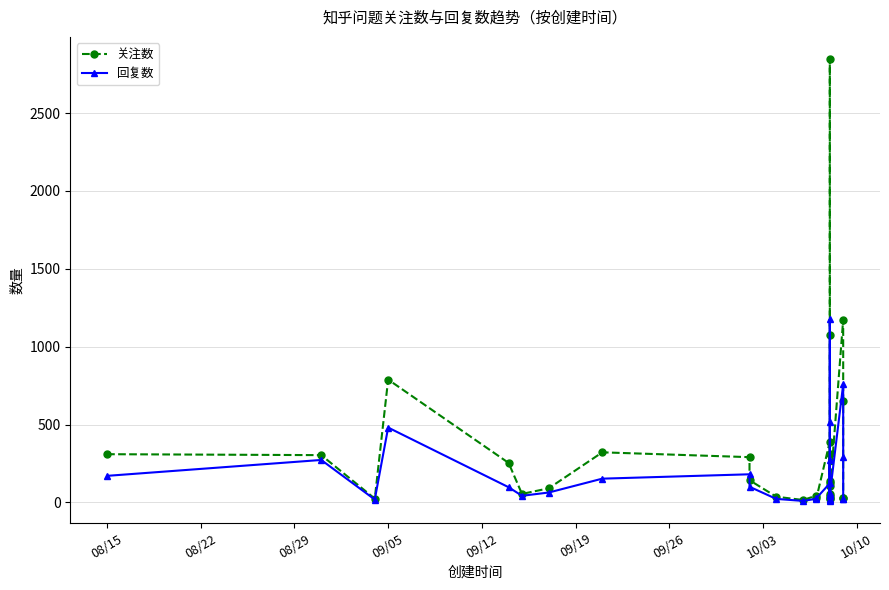

What is the difference between the maximum and minimum values in the 关注数 series?

2831